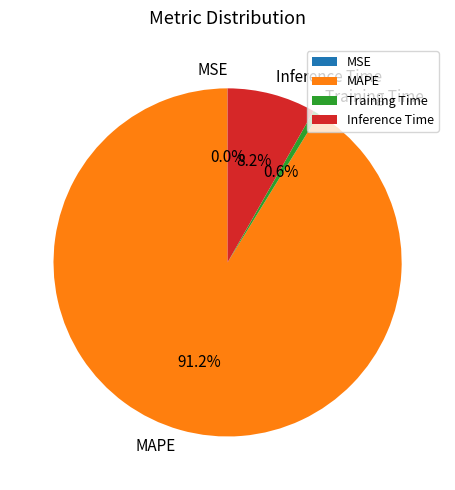

What is the largest slice in the pie chart?

MAPE